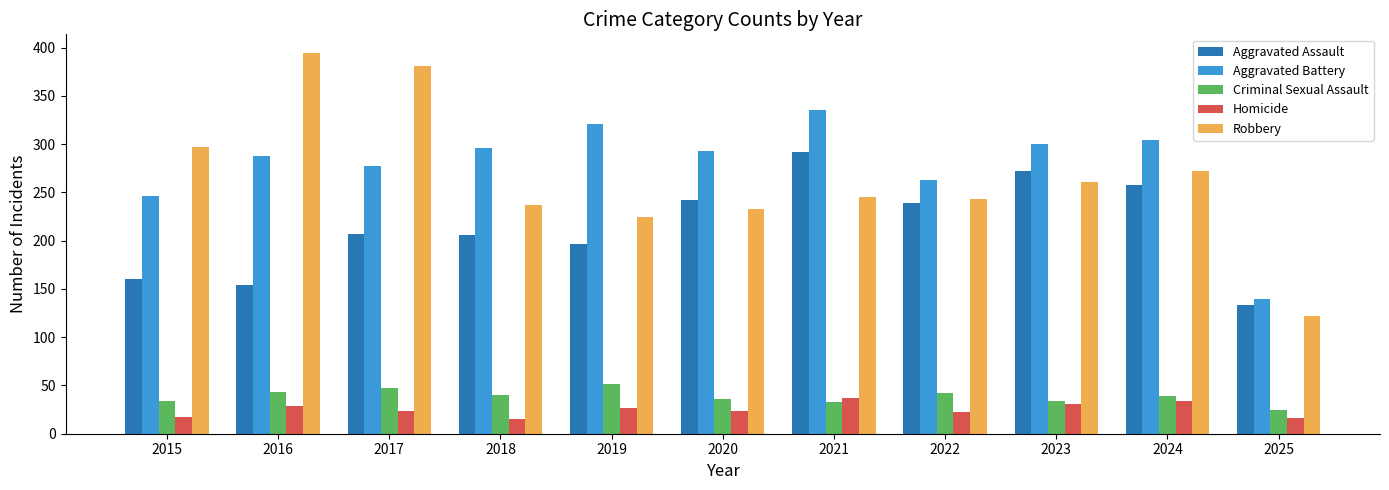

The Aggravated Battery series shows 293 at 2020. True or false?

True